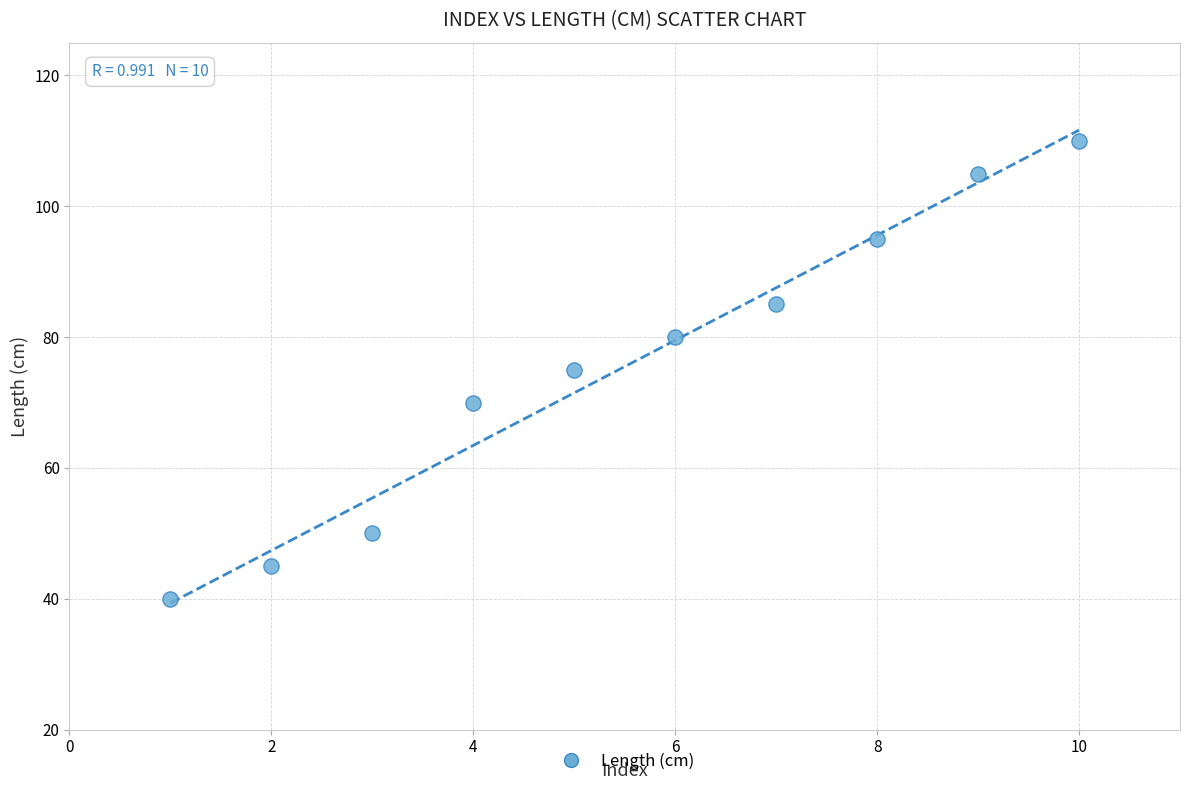

What is the range of X values (max minus min)?

9